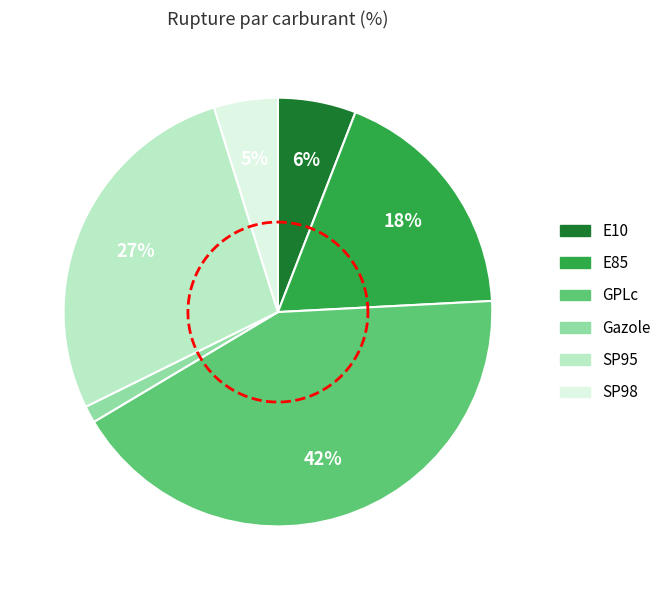

To the nearest percent, what is the combined percentage of Gazole and SP98?

6%